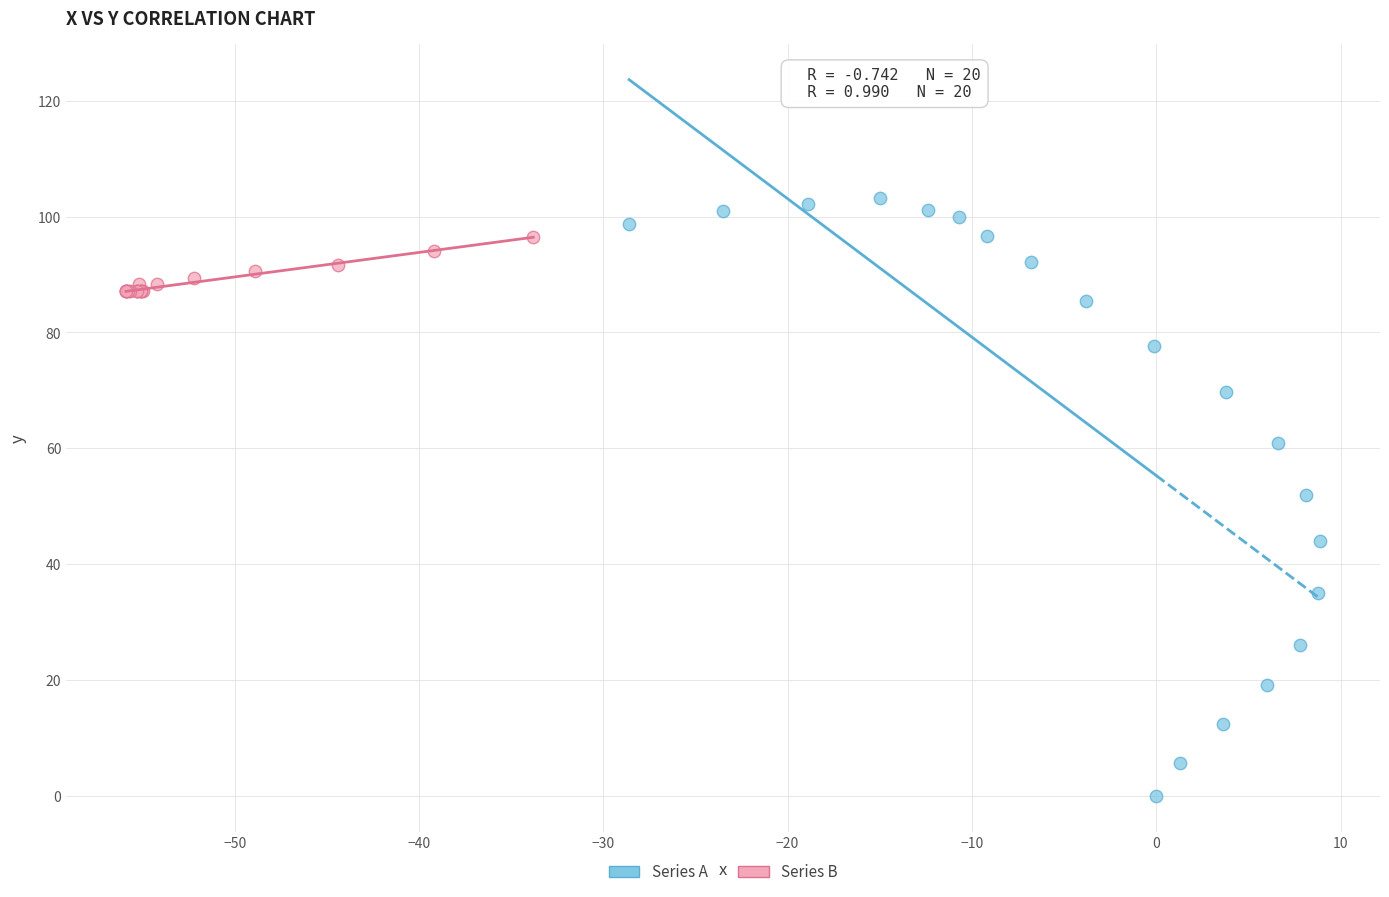

Which series has the widest spread of Y values?

Series A